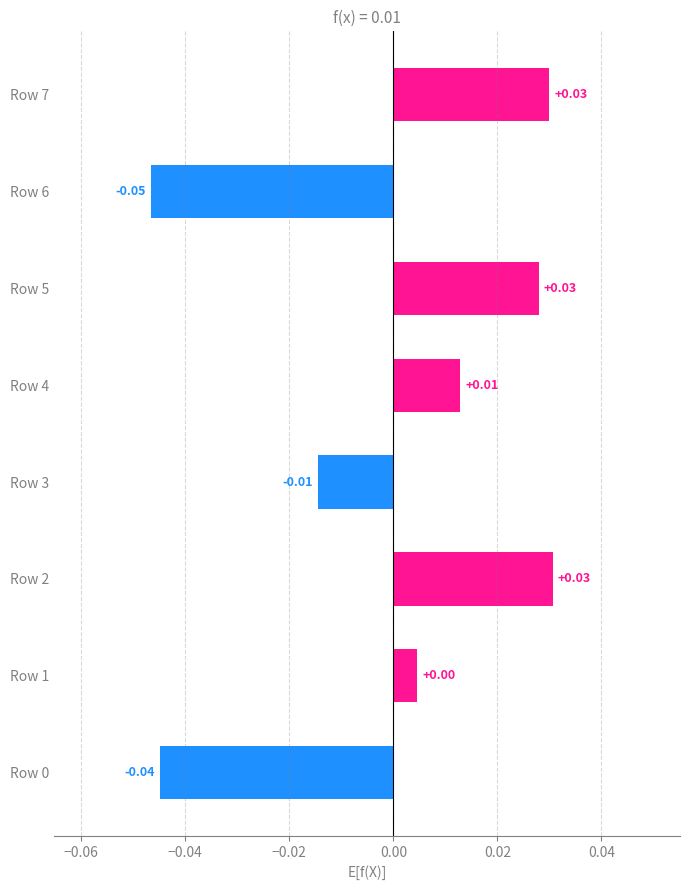

Between Row 4 and Row 3, which is larger?

Row 4